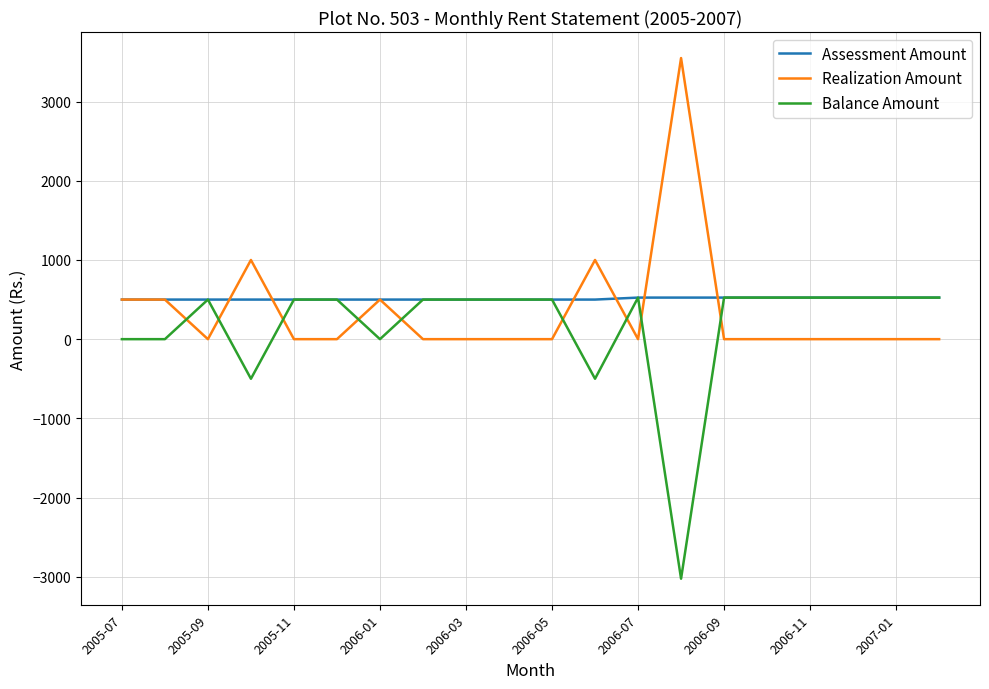

After their last crossing, which series has the higher values: Realization Amount or Balance Amount?

Balance Amount